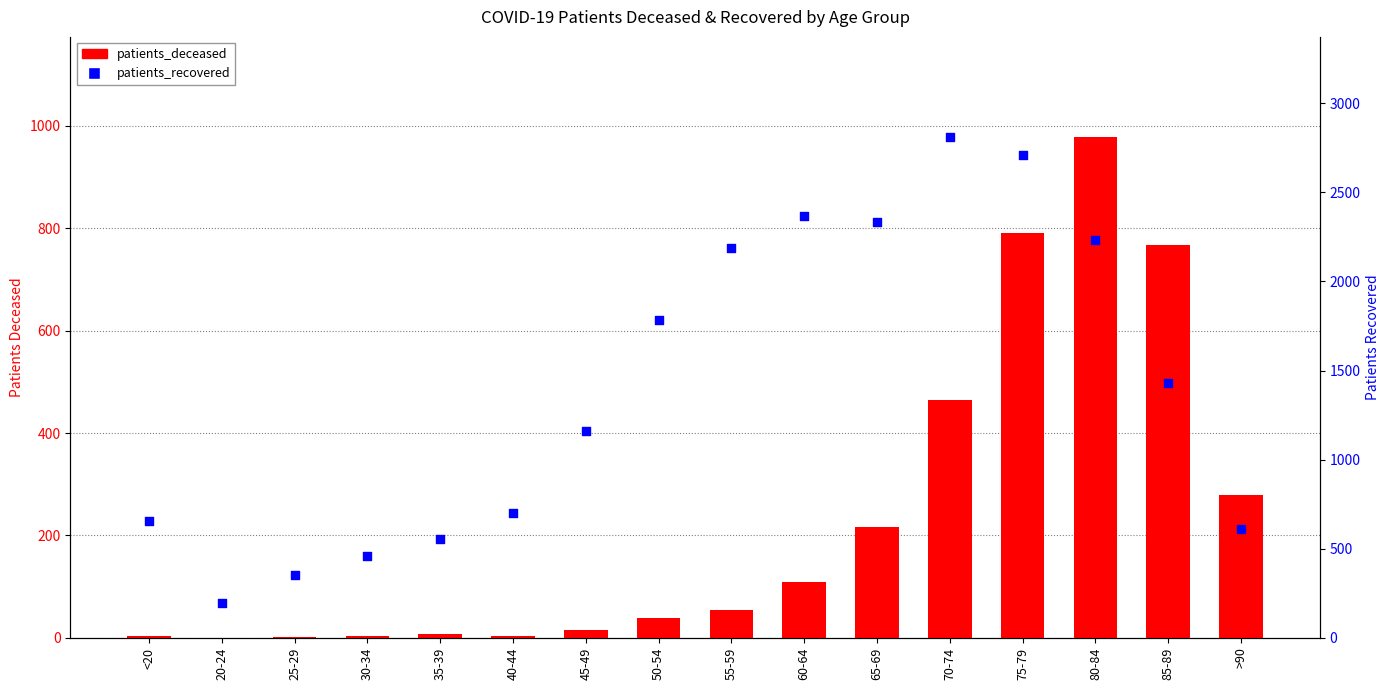

At how many categories does at least one series exceed 1133?

9